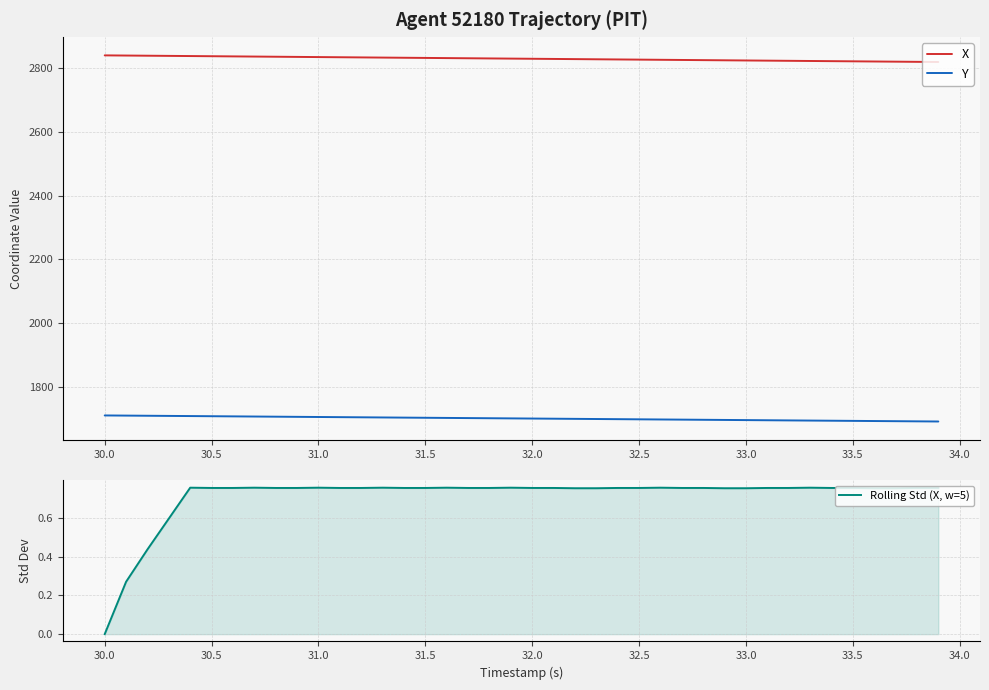

True or false: Rolling Std (X, w=5) and X intersect in this chart.

False